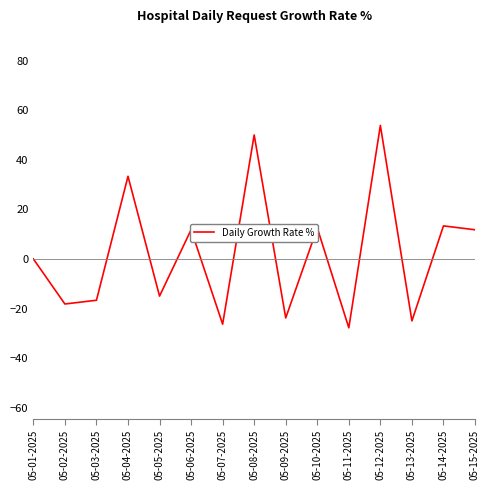

True or false: there are more than 1 points higher than both neighbors.

True